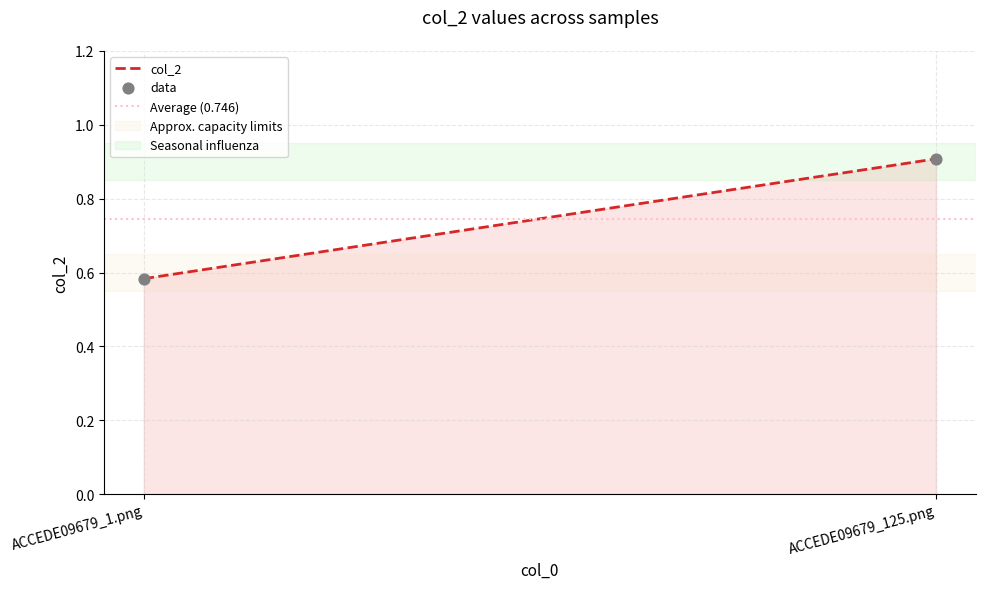

What is the average Y value?

0.7